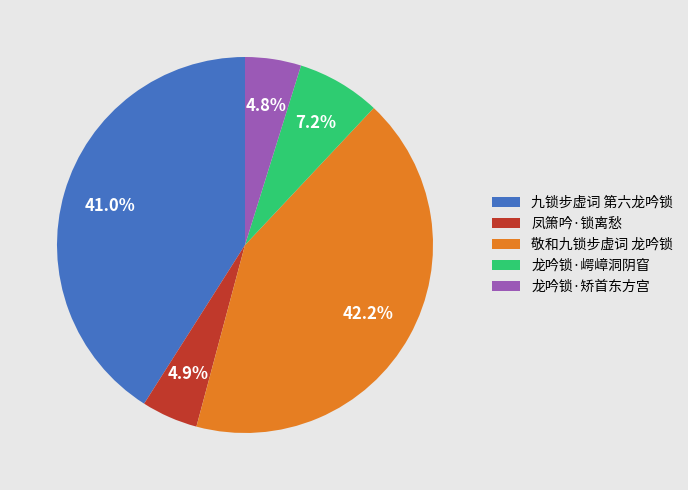

What percentage is NOT represented by 敬和九锁步虚词 龙吟锁?

57.8%